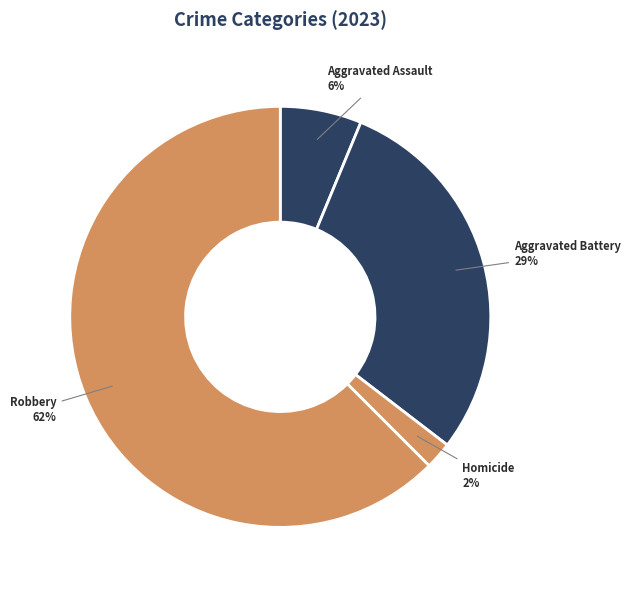

Does any single category account for the majority?

Yes